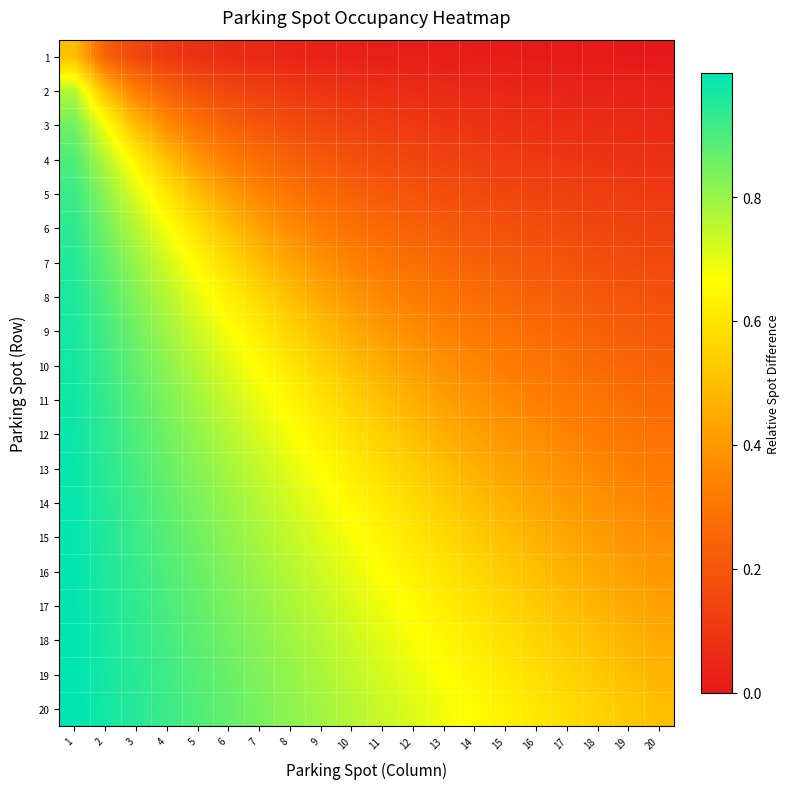

What is the difference between the highest and lowest values at 20?

0.5